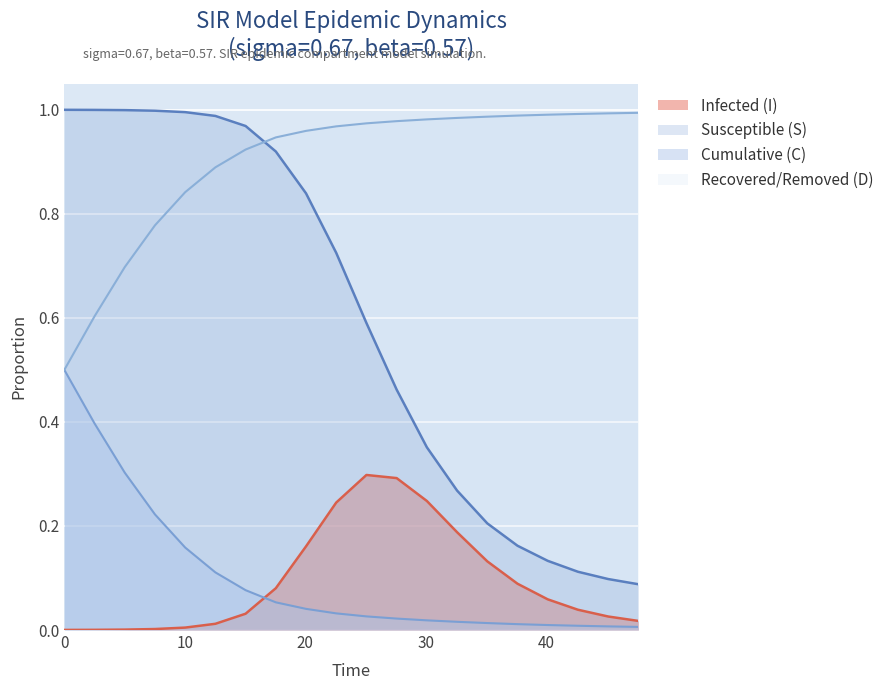

Rank the series by their maximum value, from lowest to highest.

I, C, D, S